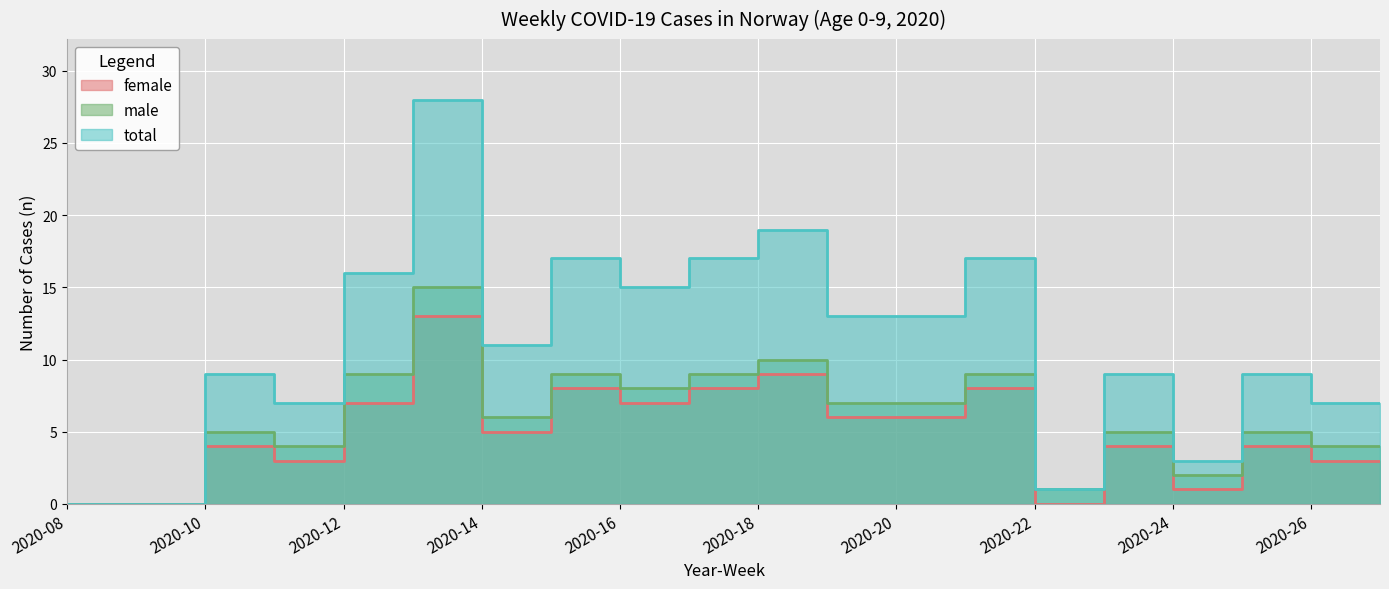

Reading right to left, extract all data points from this chart.

female: 3	3	4	1	4	0	8	6	6	9	8	7	8	5	13	7	3	4	0	0
male: 4	4	5	2	5	1	9	7	7	10	9	8	9	6	15	9	4	5	0	0
total: 7	7	9	3	9	1	17	13	13	19	17	15	17	11	28	16	7	9	0	0